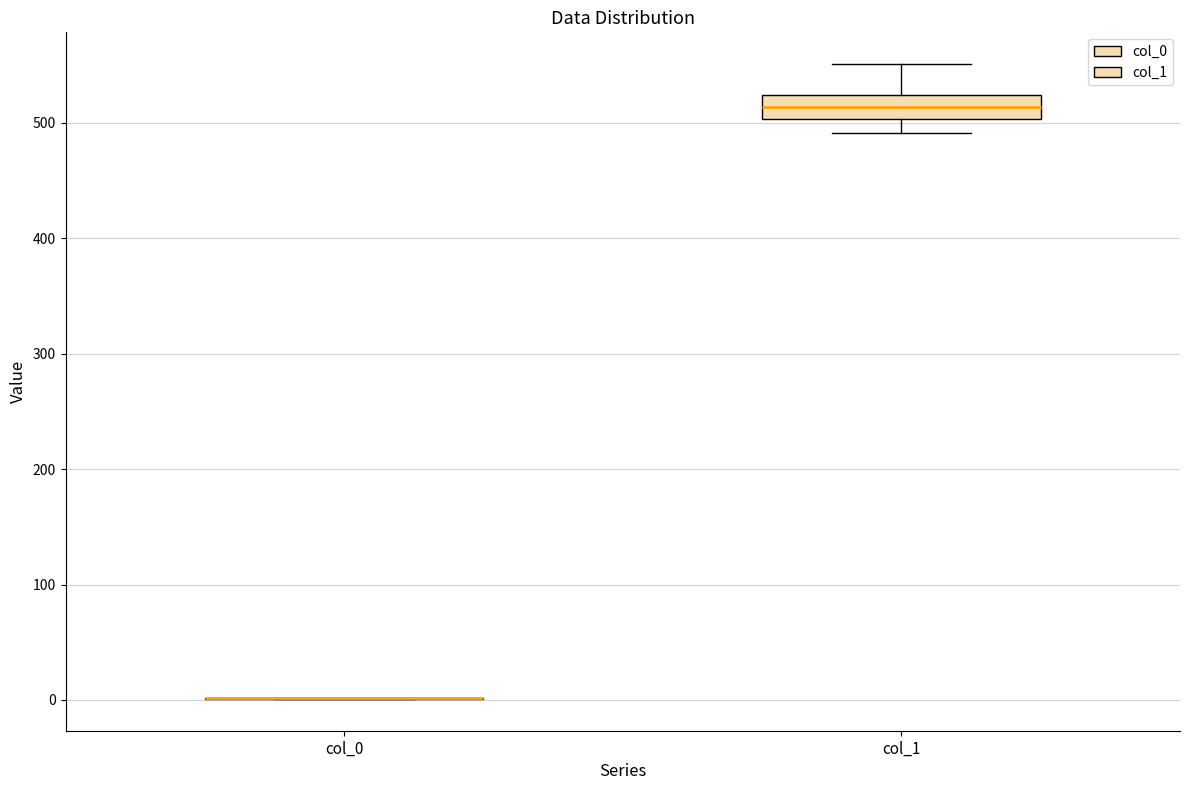

Reading left to right, transcribe this box plot: for each box, give where its median line is, the range the box spans, and where its two whiskers end, as read against the y-axis. The values are not printed on the chart, so give them approximately, as read against the axis.

col_0: box collapsed to a line at 0, whiskers 0 to 0
col_1: median 510, box 500 to 520, whiskers 490 to 550